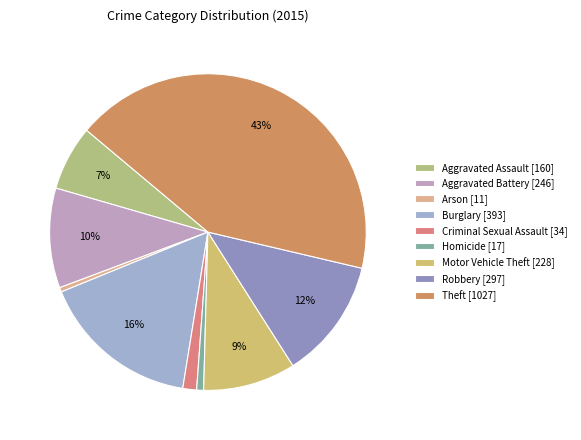

What is the change in value from Criminal Sexual Assault to Homicide?

-17